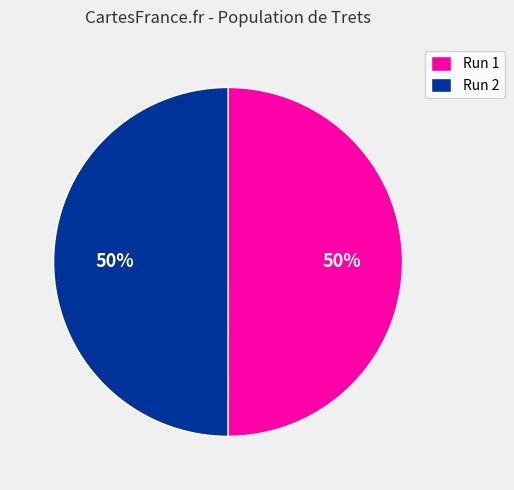

The Run 1 slice represents 61% of the pie. True or false?

False